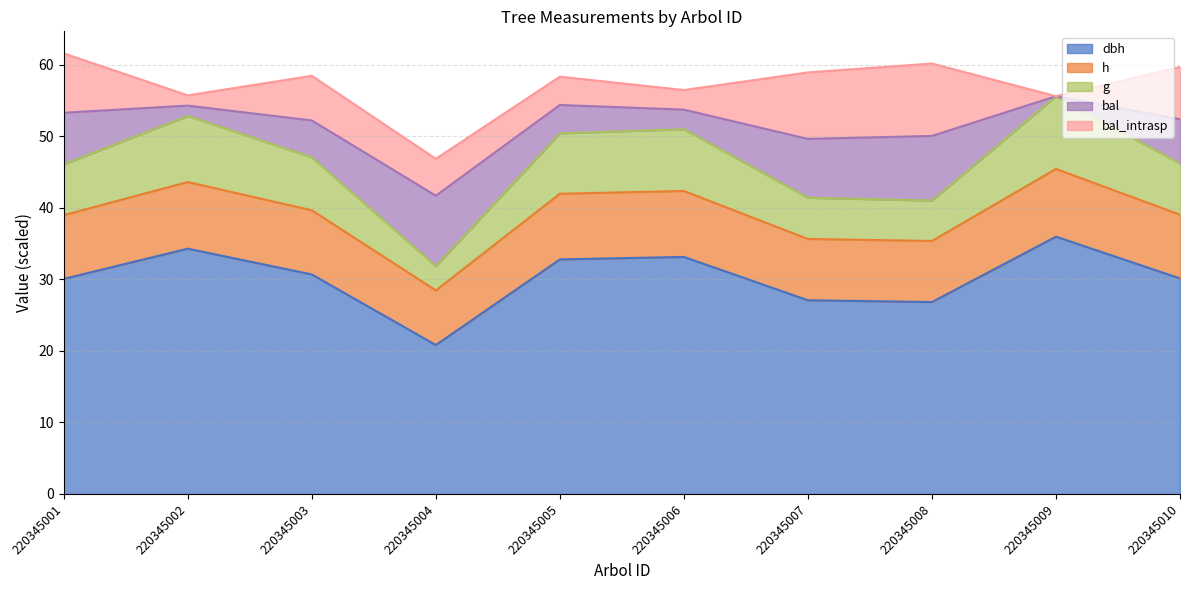

True or false: g and dbh intersect in this chart.

False